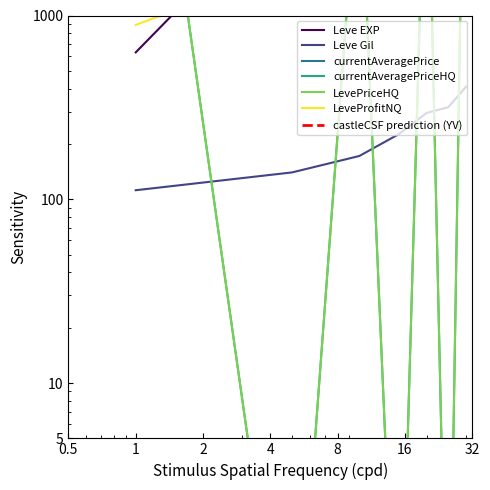

True or false: LevePriceHQ has a value of 89999.0 at 30.

True